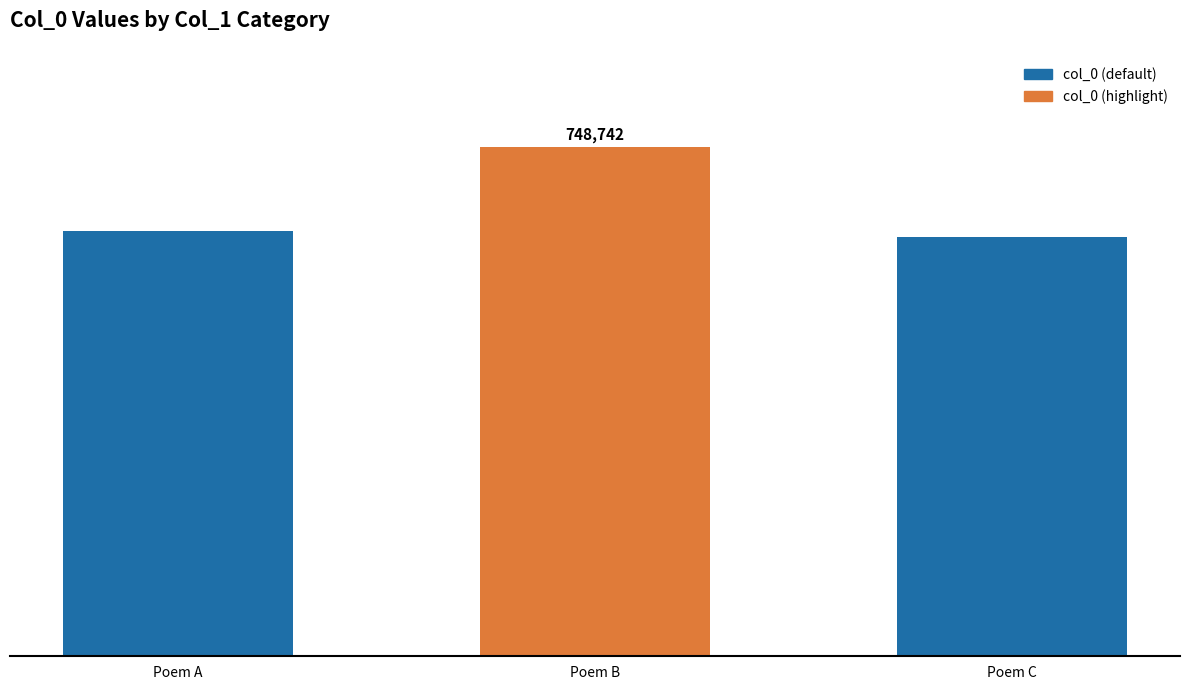

What is the difference between the values at Poem B and Poem C?

133365